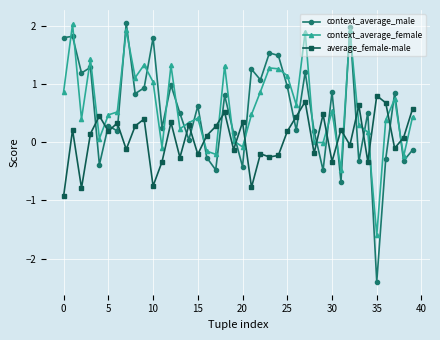

What is the difference between the maximum and minimum values in the average_female-male series?

1.7